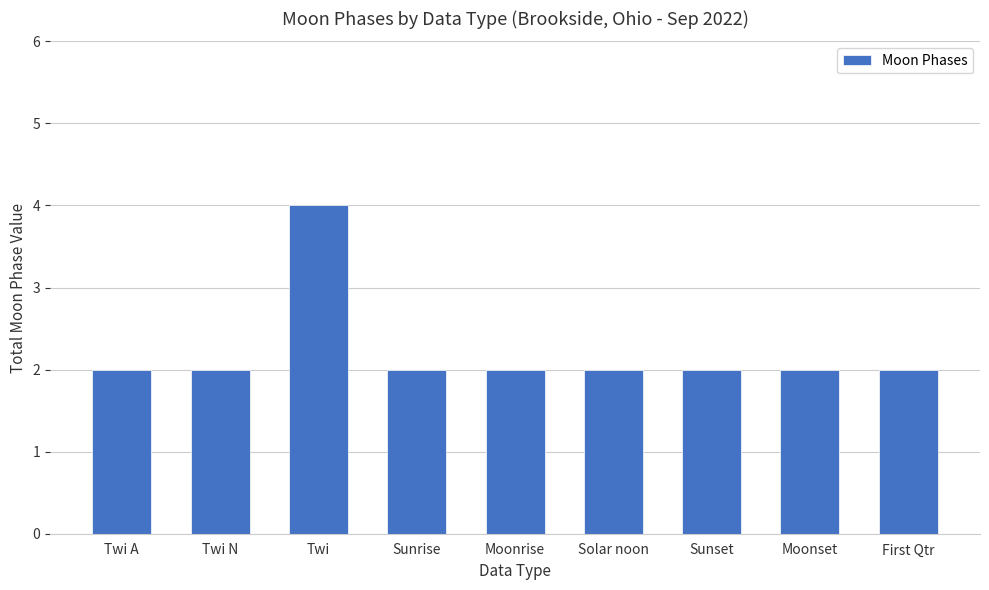

Which category has the highest value across all series?

Twi